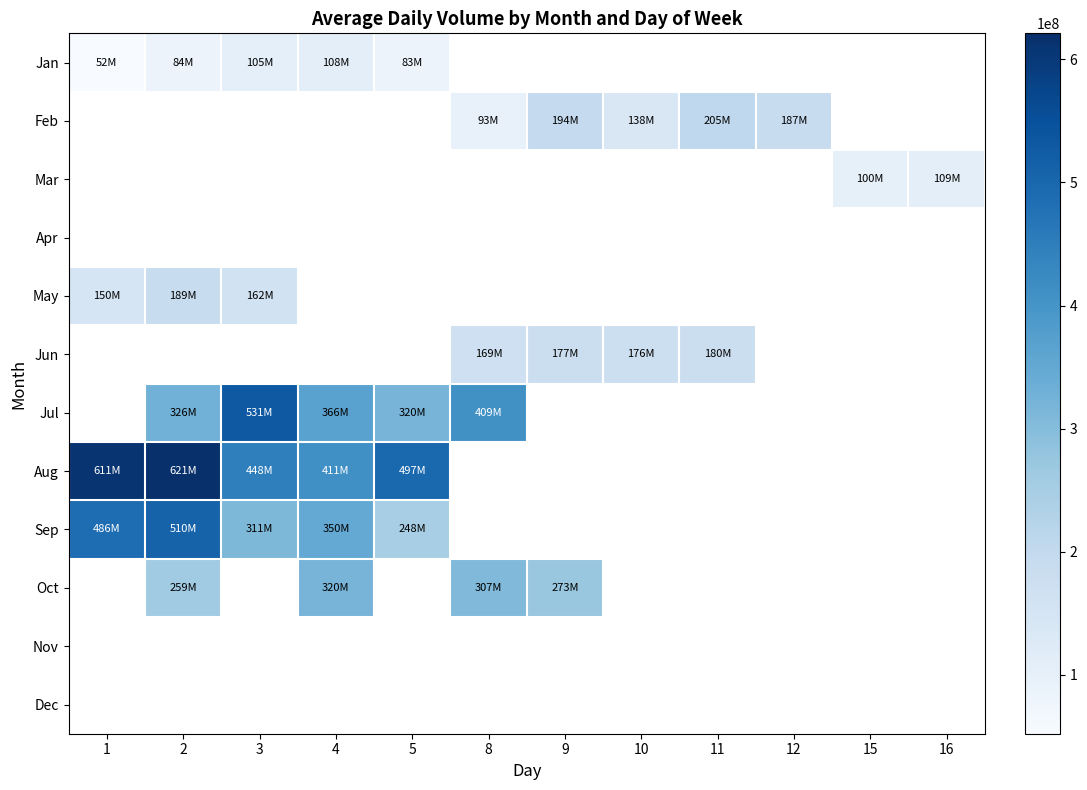

At how many categories does at least one series exceed 545217601?

2